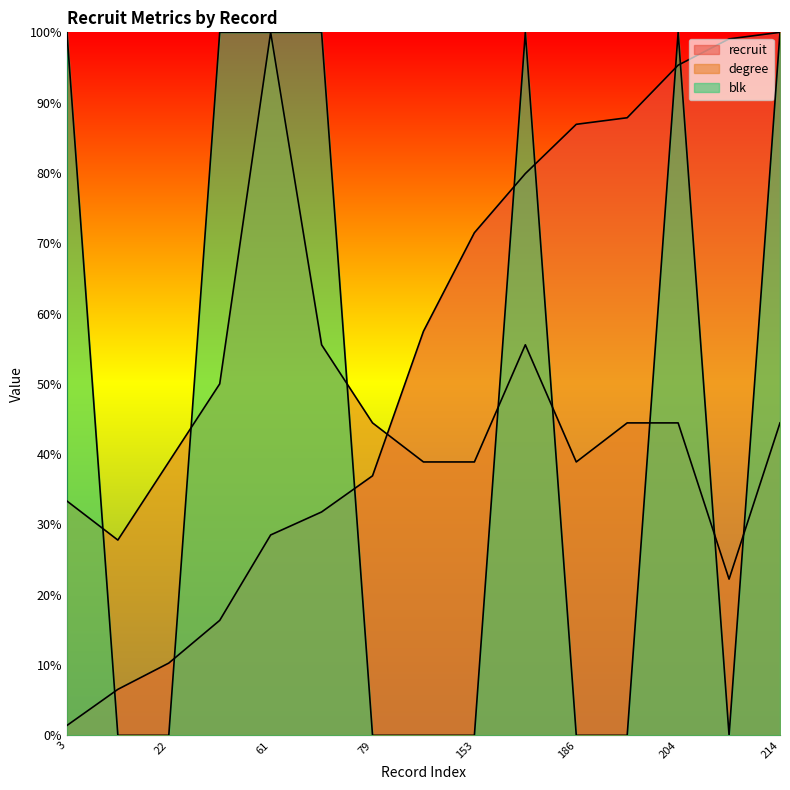

What is the greatest value displayed?

100.0